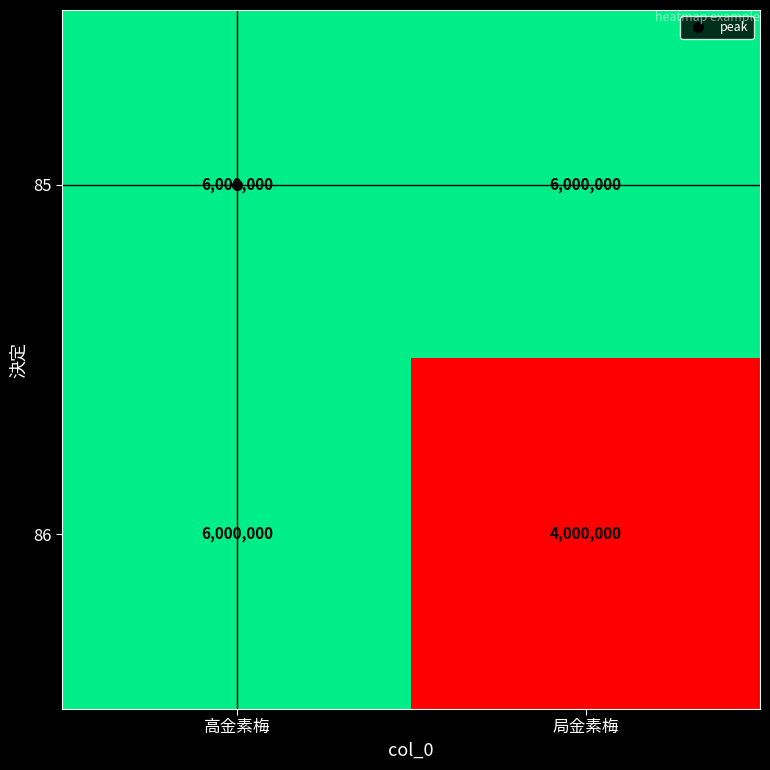

Is it true that 86 equals 8617755 at 高金素梅?

False